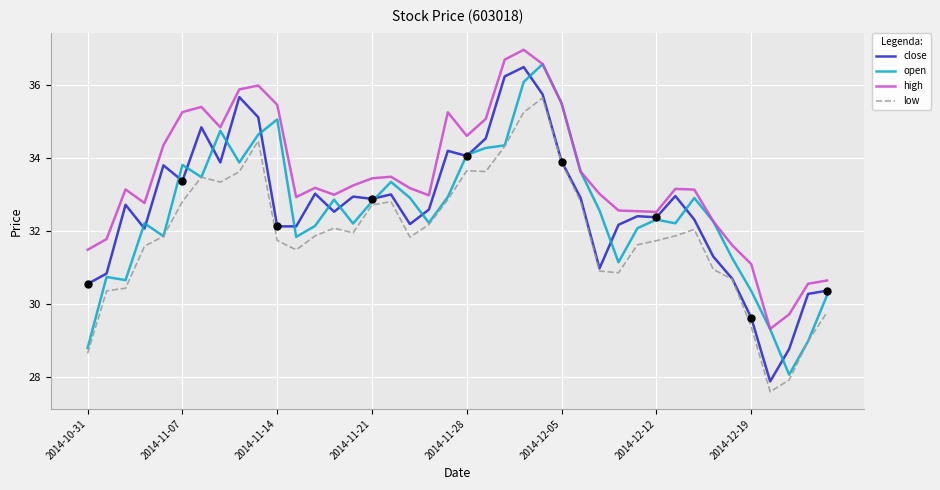

Which series has the largest total across all categories?

high